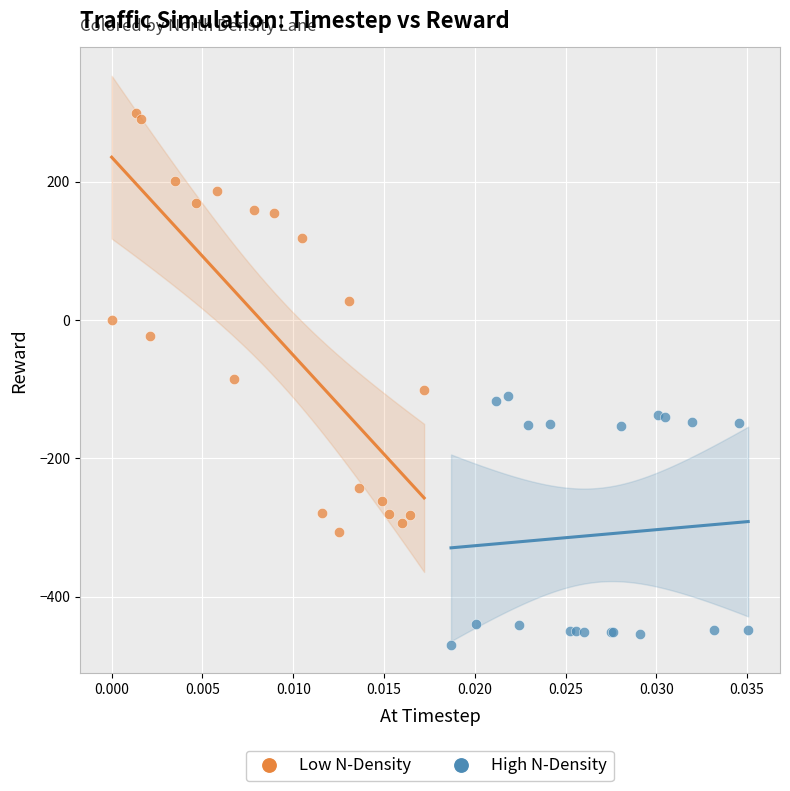

Which series has the largest Y range (max minus min)?

Low N-Density